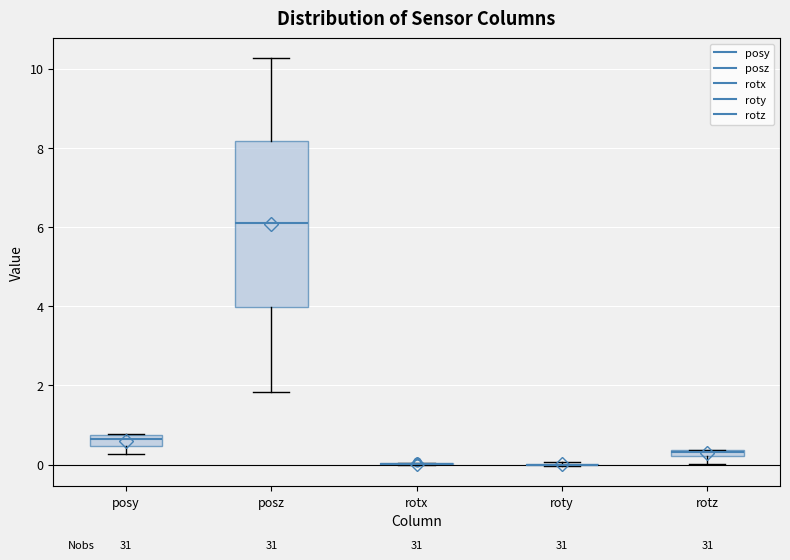

Which box is the tallest, from its lower edge to its upper edge?

posz